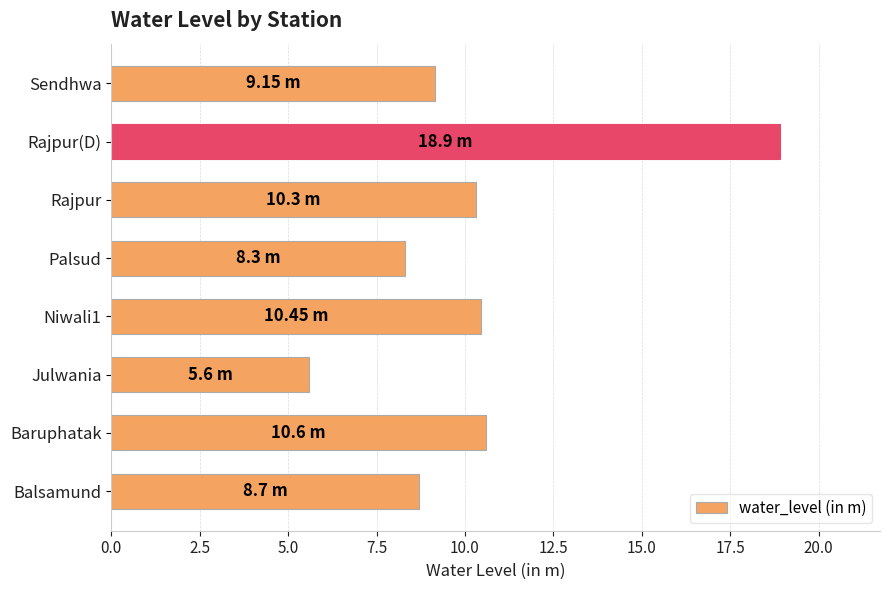

Between Balsamund and Sendhwa, which is larger?

Sendhwa